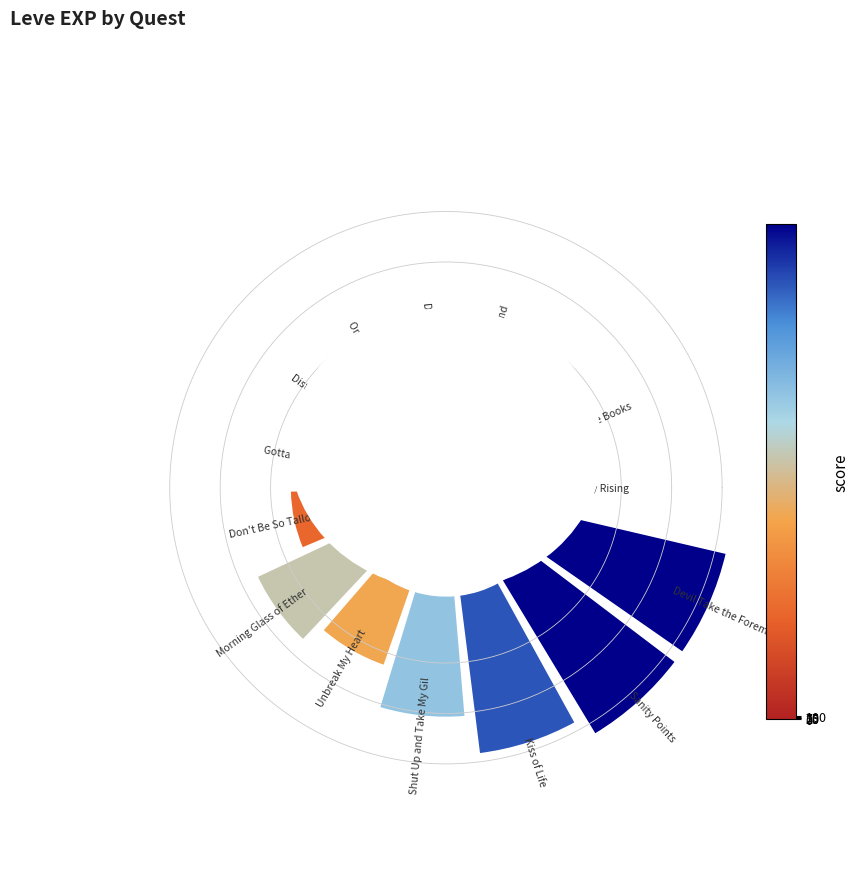

To the nearest percent, what is the difference between the largest and smallest slice percentages?

15%